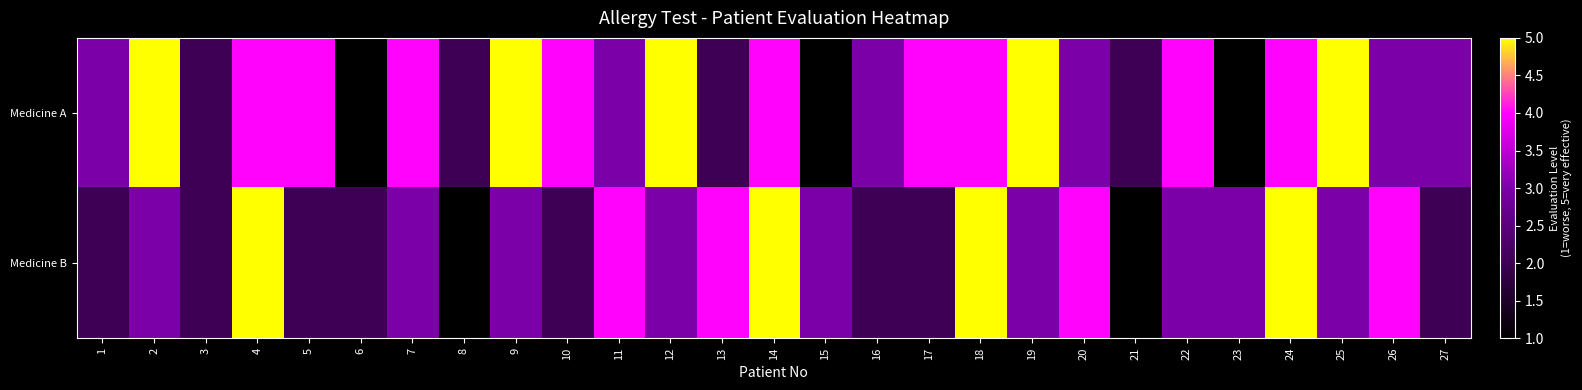

At how many categories does at least one series exceed 1?

27